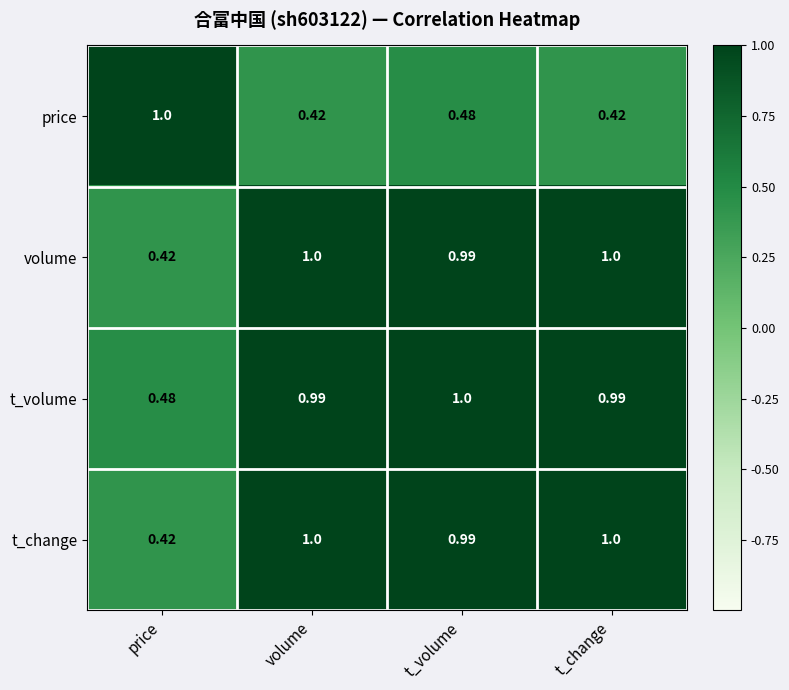

Where is t_change nearest to the value 0?

price